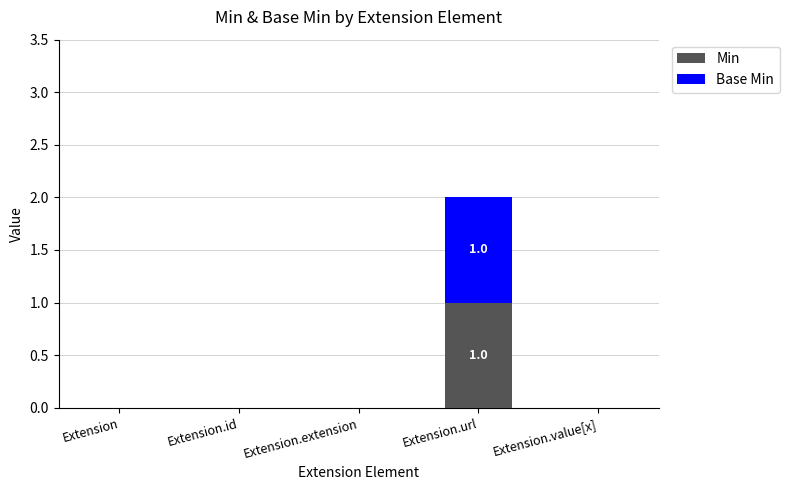

Are the bars grouped side by side (vs. stacked)?

No